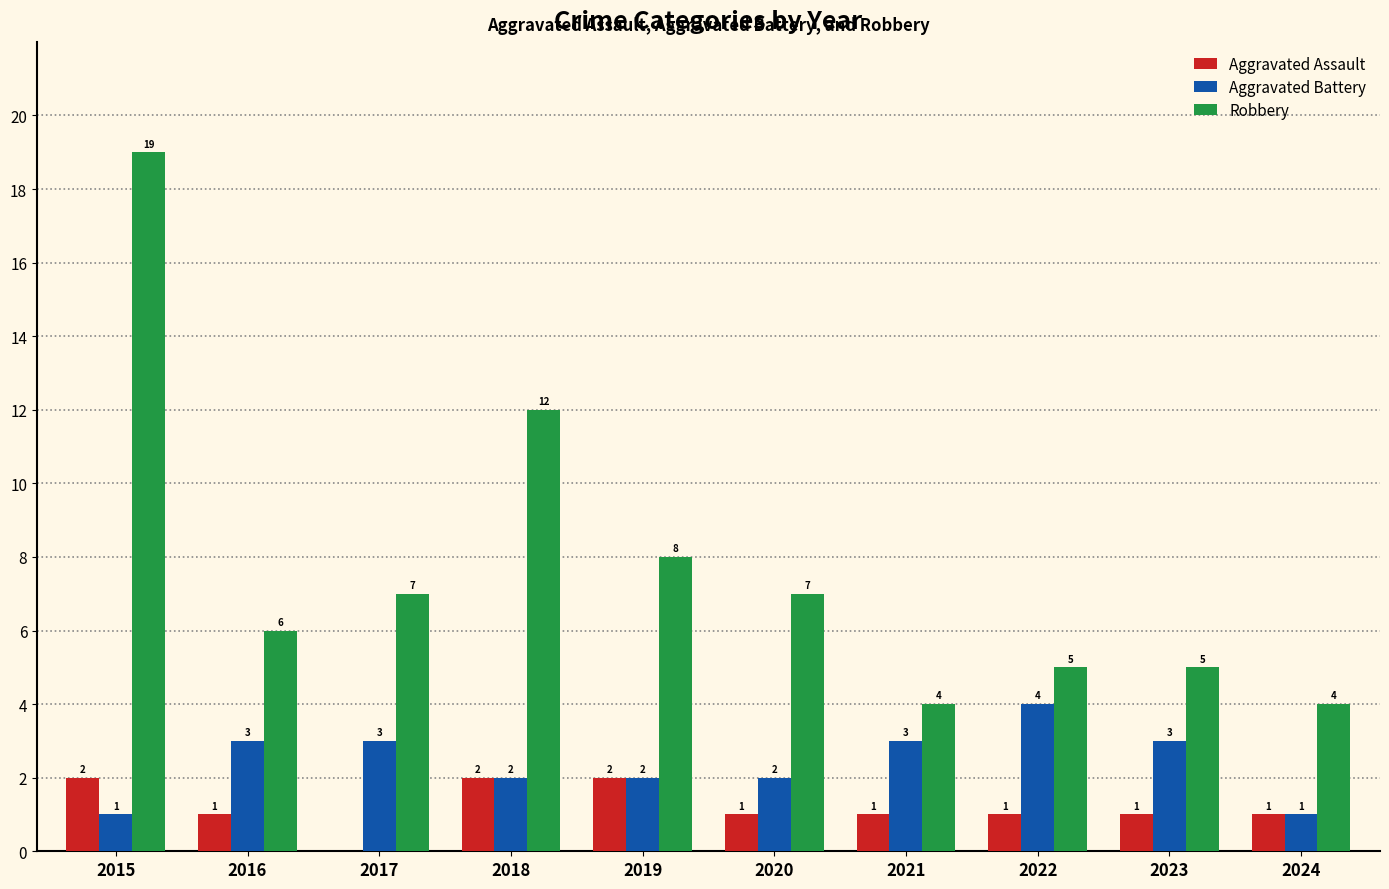

Which series has the largest total across all categories?

Robbery